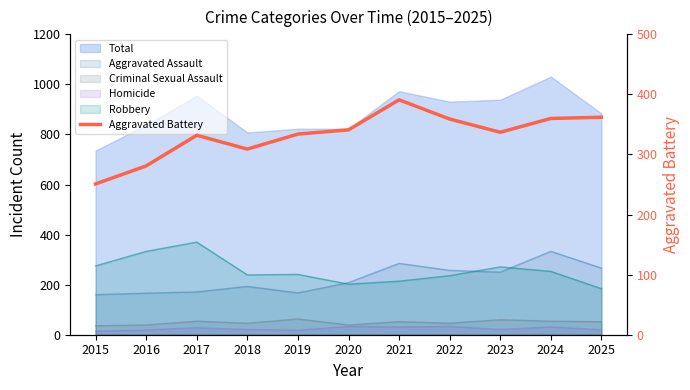

Reading right to left, extract all data points from this chart.

362	360	337	359	391	341	334	309	332	281	251